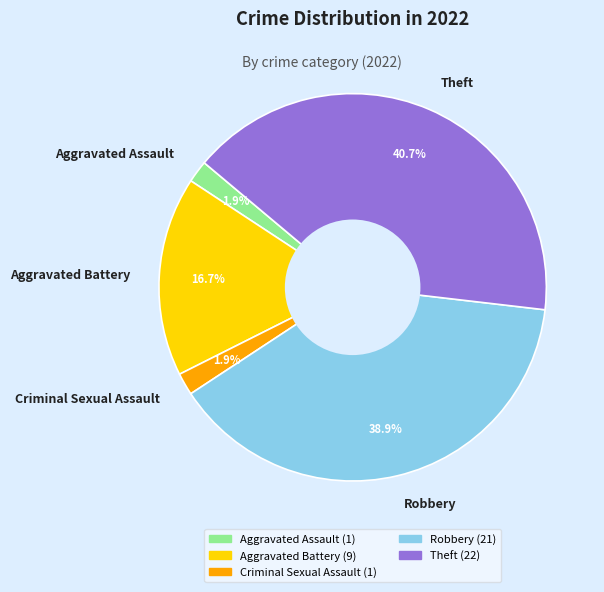

To the nearest percent, what portion does Robbery represent?

39%